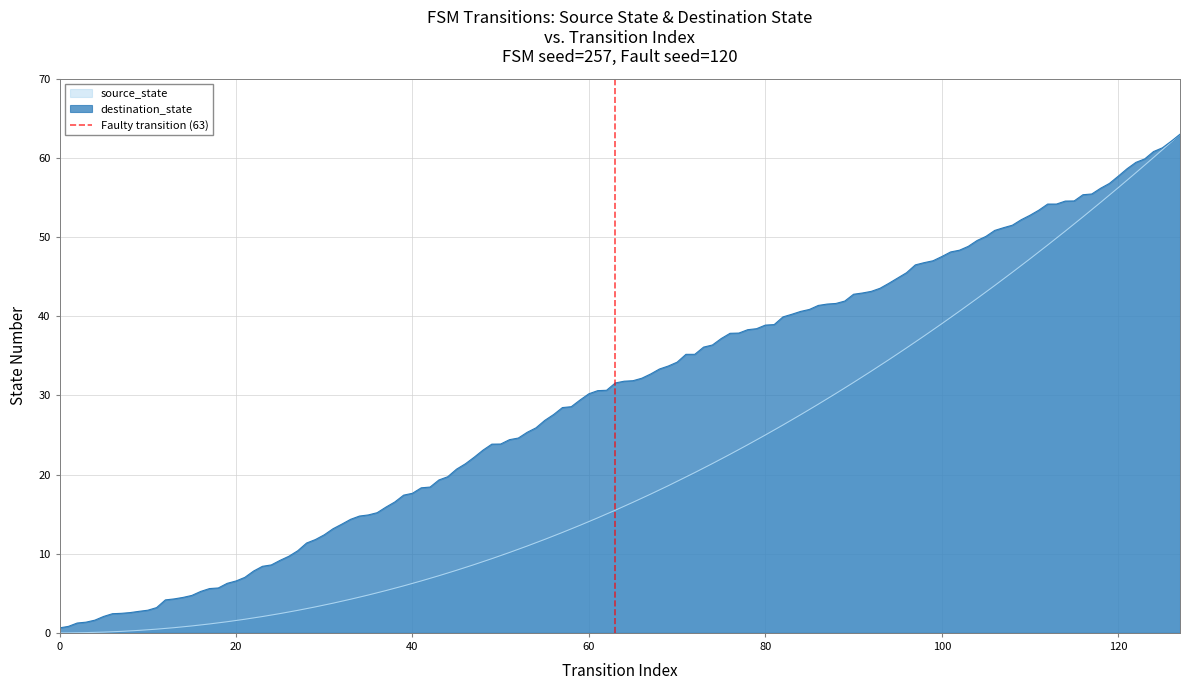

The value of destination_state at 80 is 21.5. True or false?

False